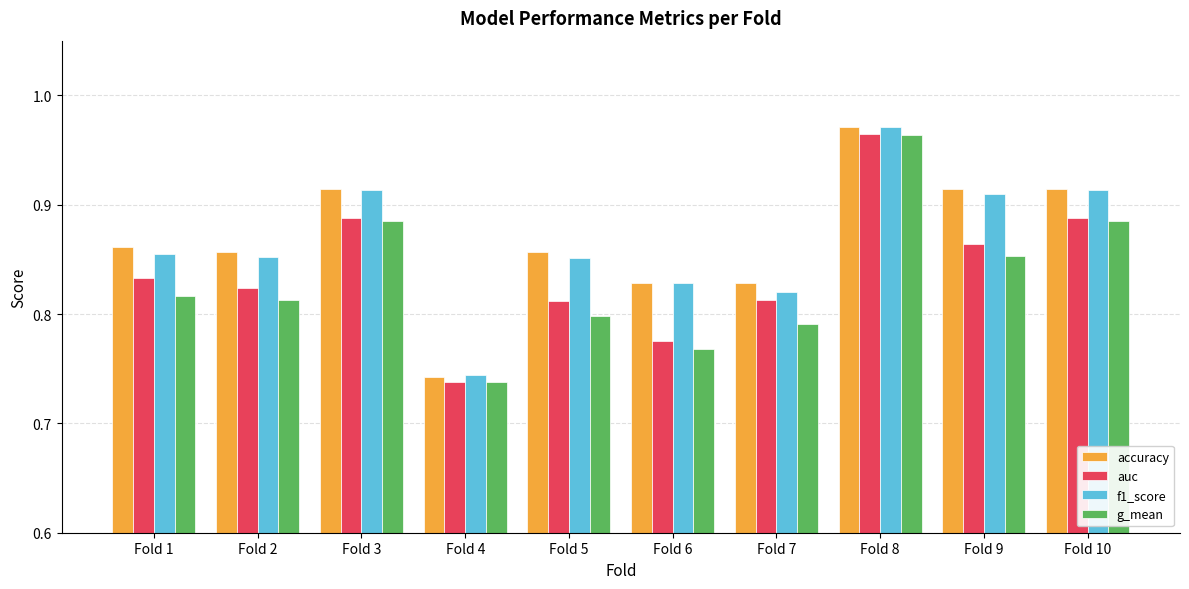

How many groups of bars are there?

10